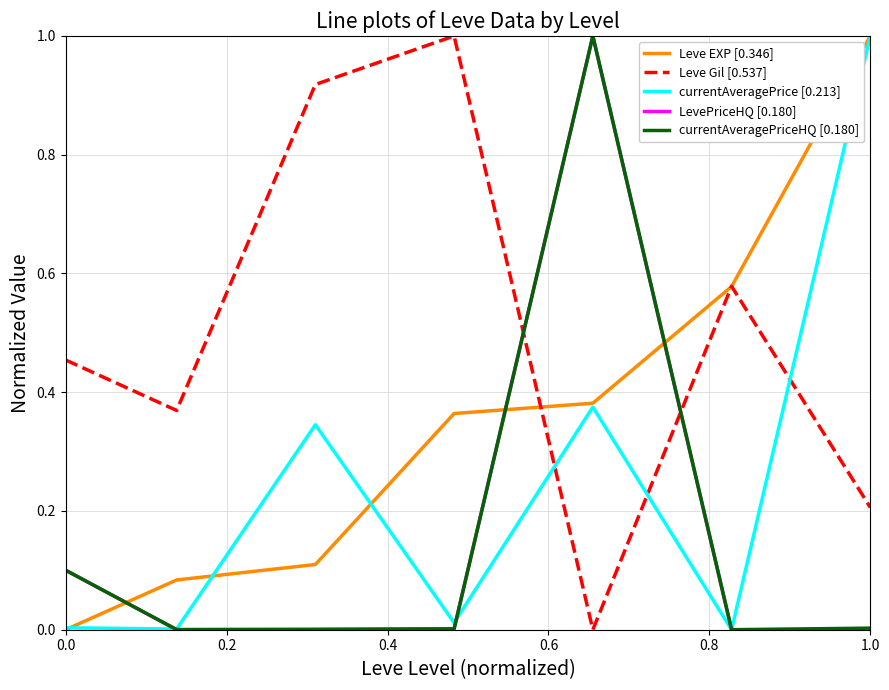

Which series has the largest total across all categories?

Leve Gil [0.537]